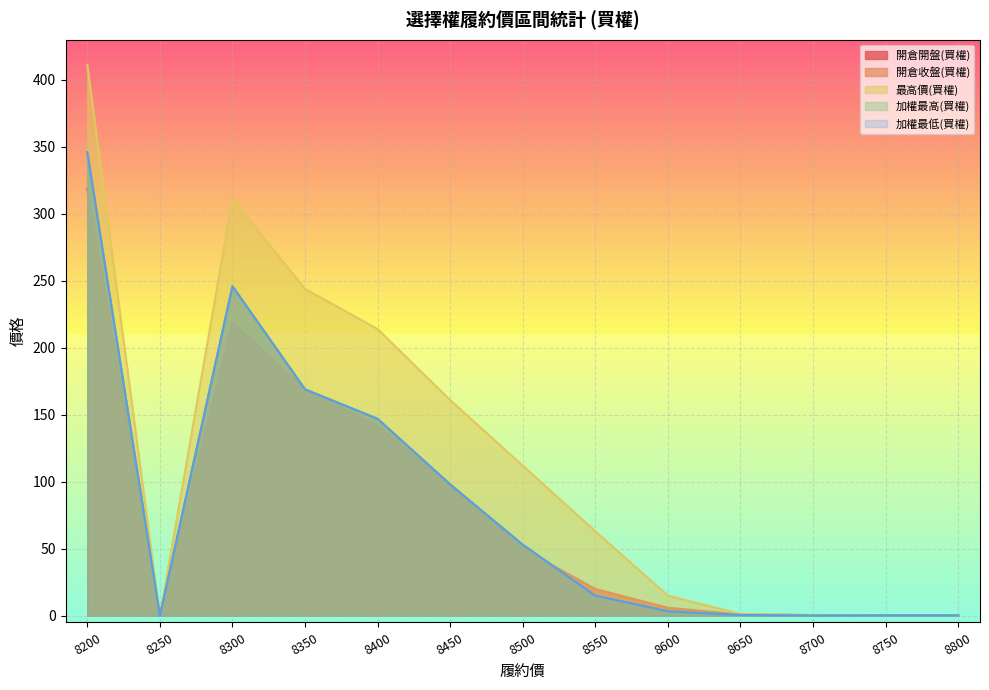

Count the number of data series in this chart.

5